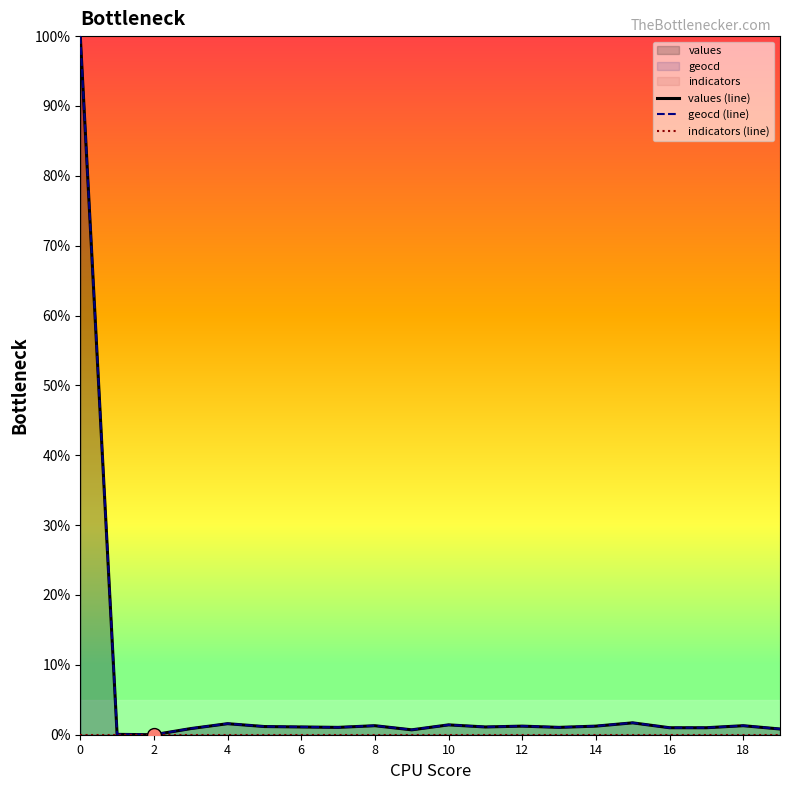

How many lines are shown in the chart?

3